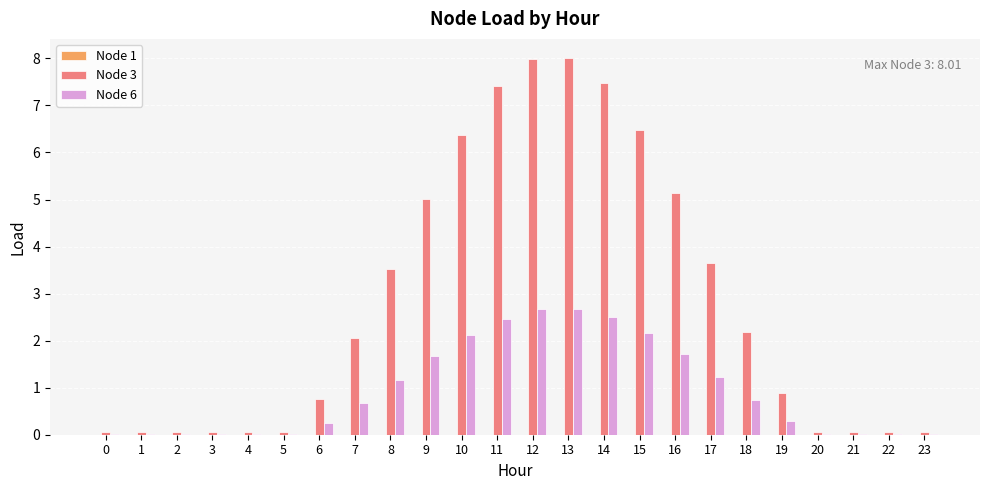

True or false: Node 3 has a value of 10.6 at 10.

False